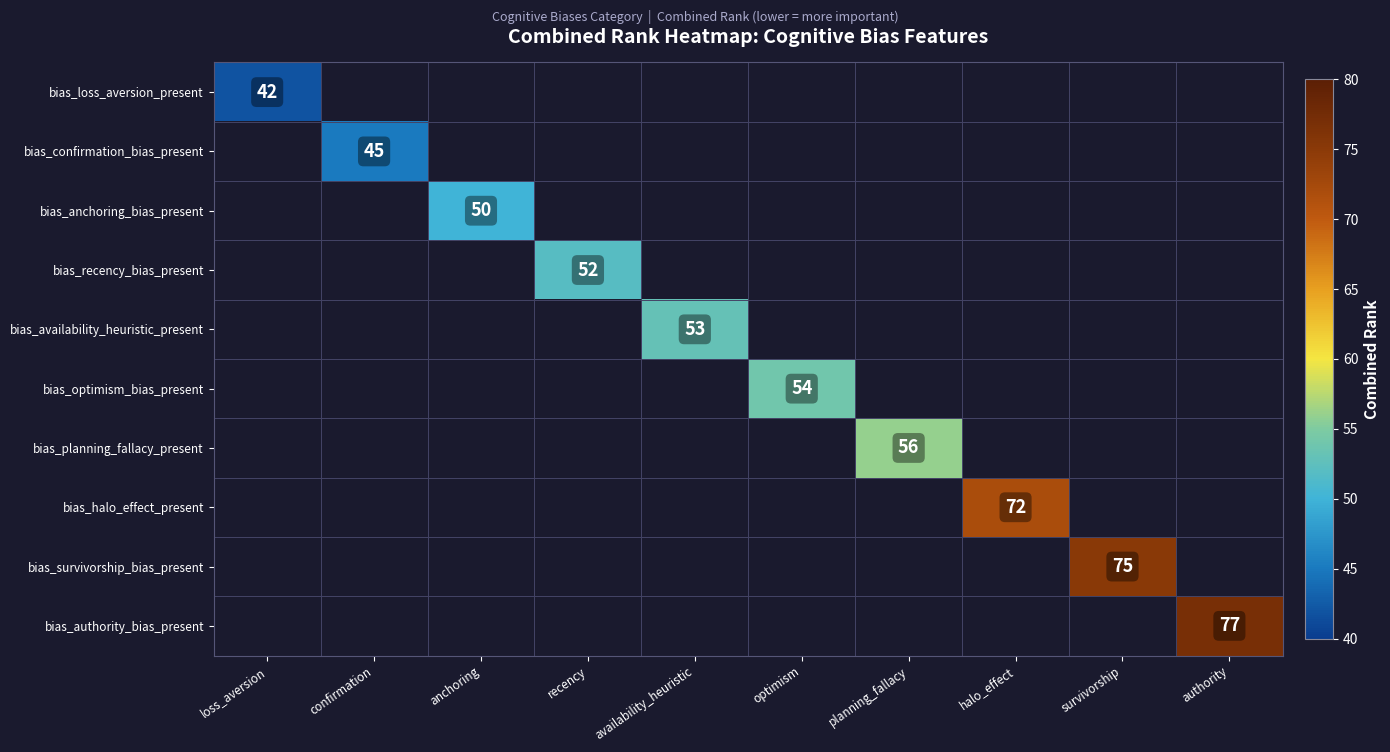

Is it true that bias_authority_bias_present equals 77 at authority?

True